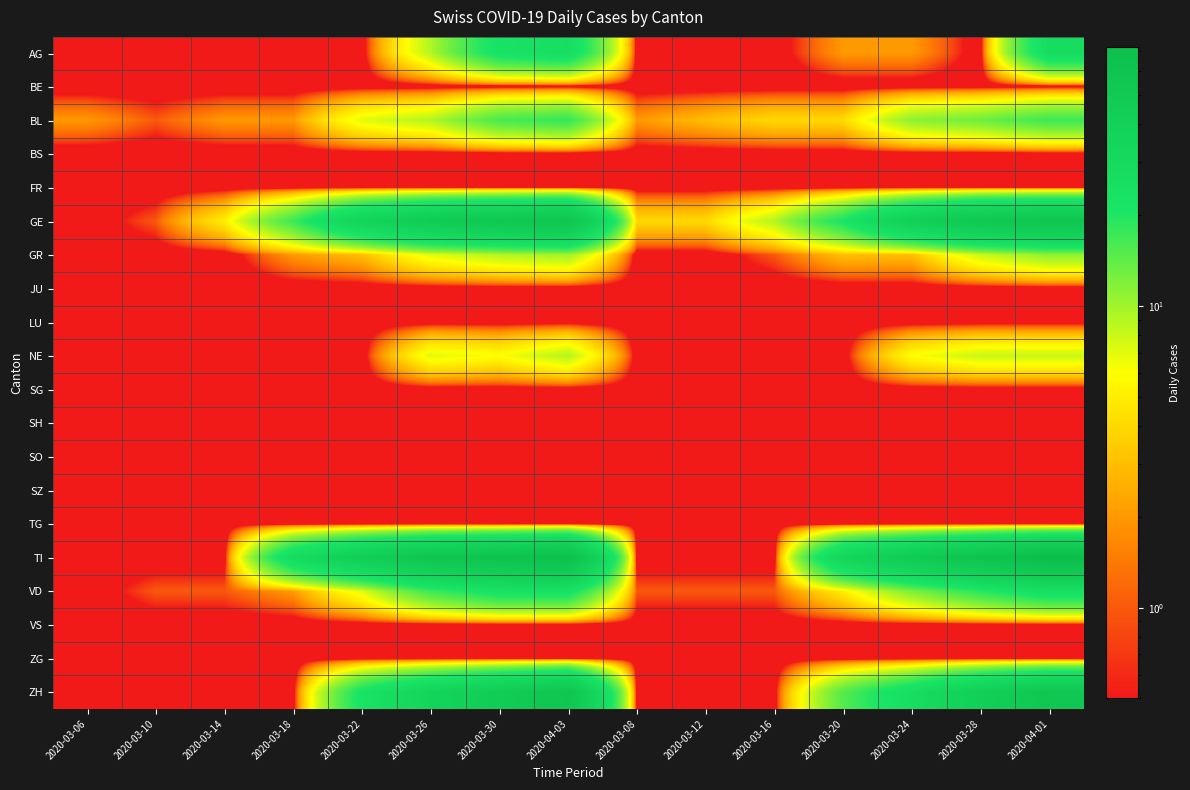

At how many categories does at least one series exceed 2?

13